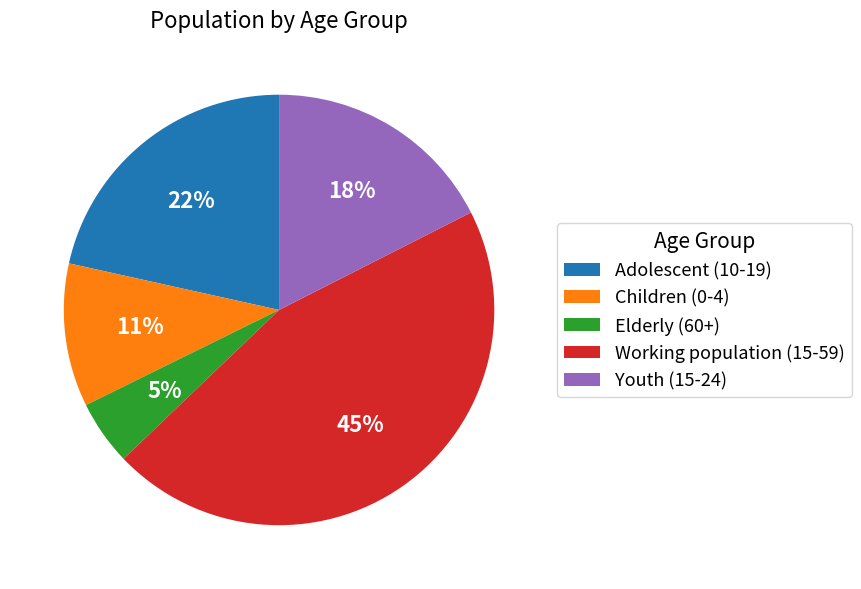

To the nearest percent, what is the difference between the Adolescent (10-19) and Elderly (60+) slice percentages?

17%